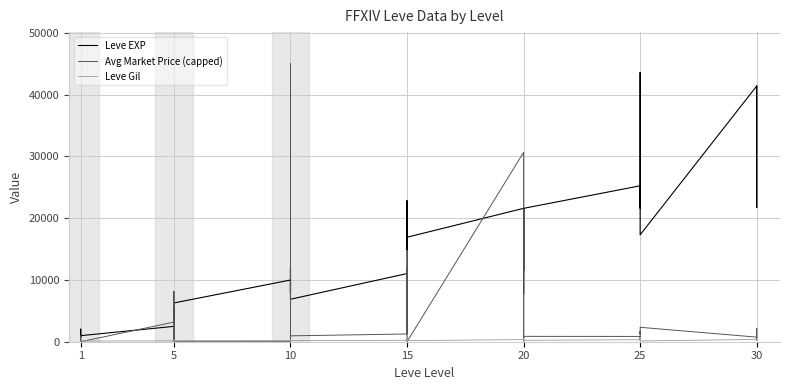

True or false: Leve Gil has more than 0 interior local peaks.

True